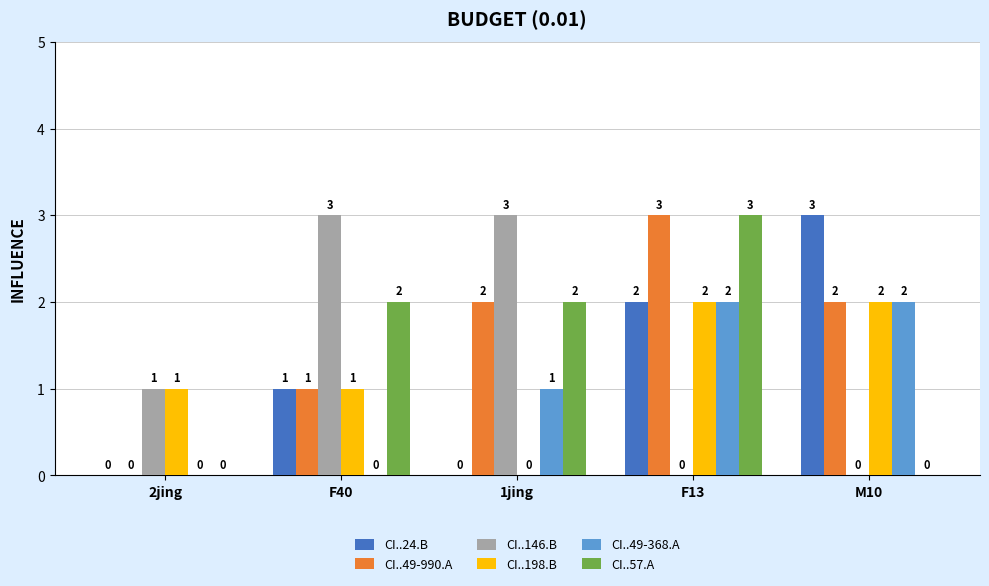

How many groups of bars are there?

5